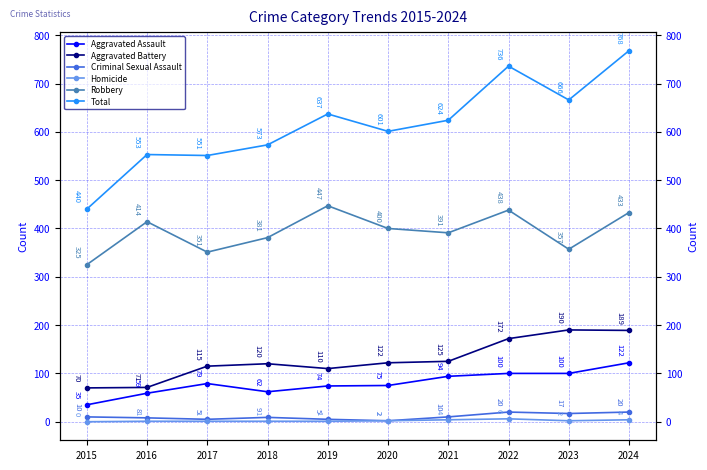

Rank the categories by Homicide value from highest to lowest.

2022, 2021, 2024, 2020, 2023, 2016, 2017, 2018, 2019, 2015